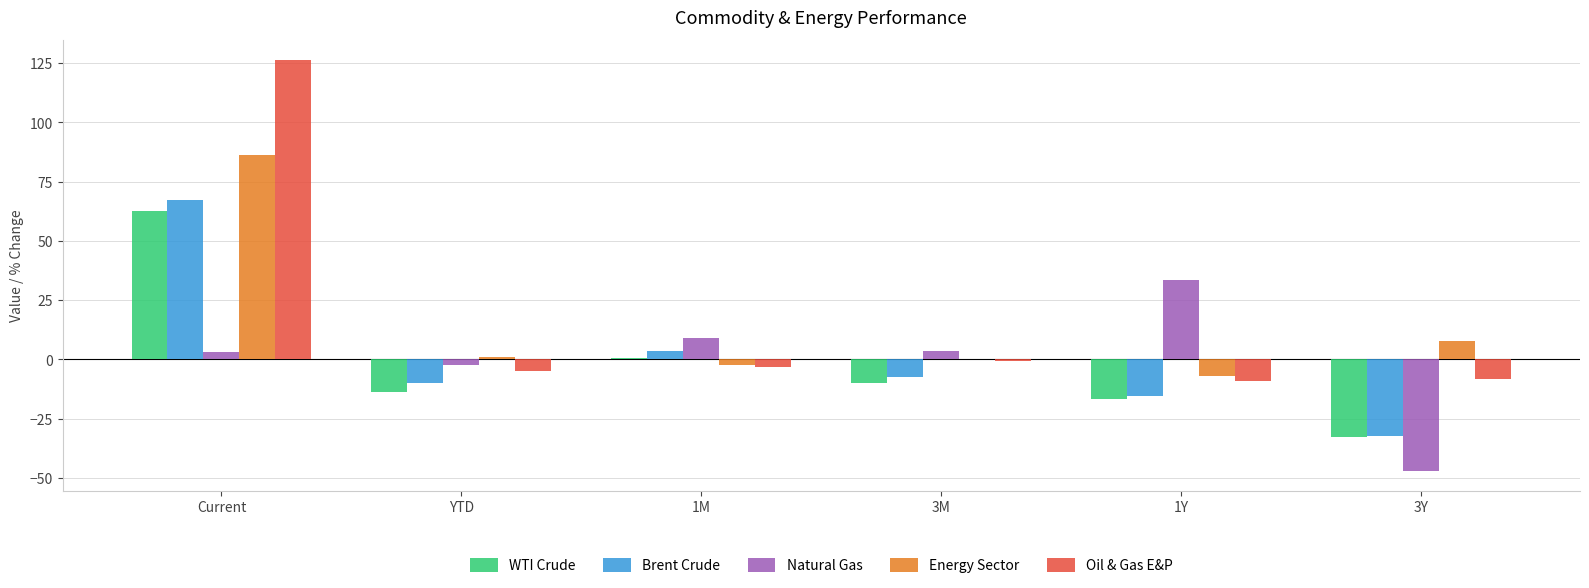

What is the average value of the WTI Crude series?

-1.7